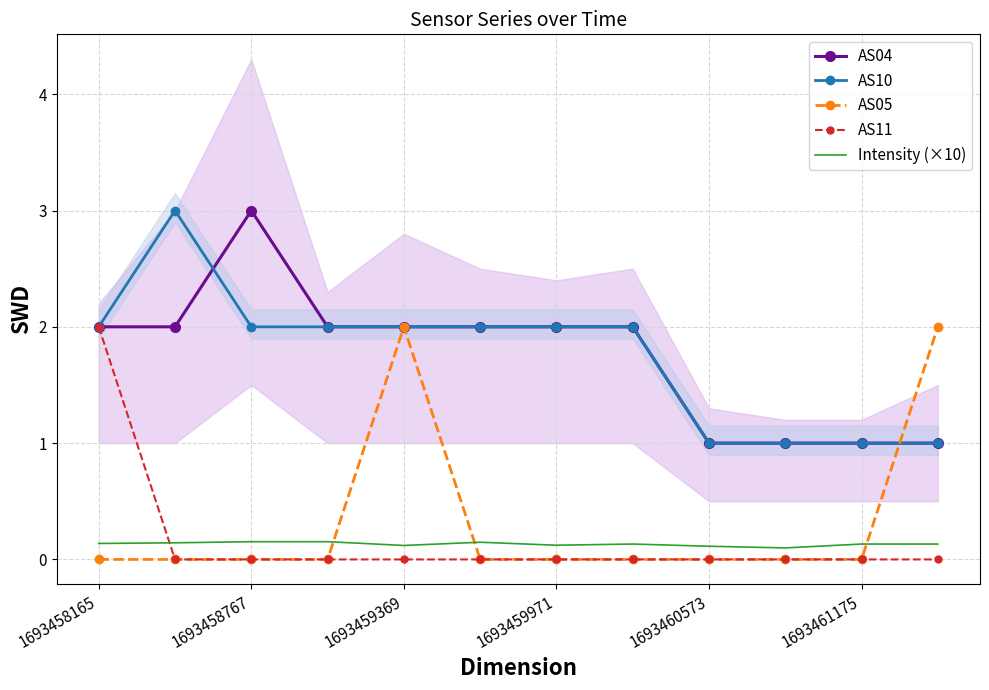

How many values in the AS04 series are below 2?

4